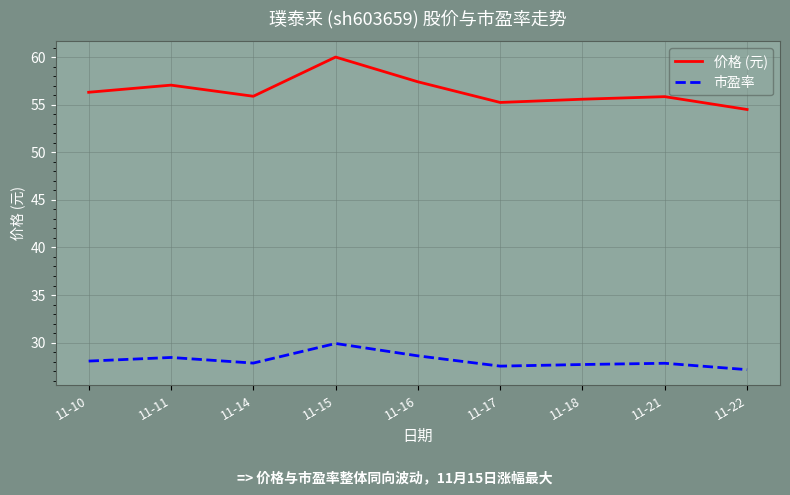

At which category is the sum across all series the highest?

11-15